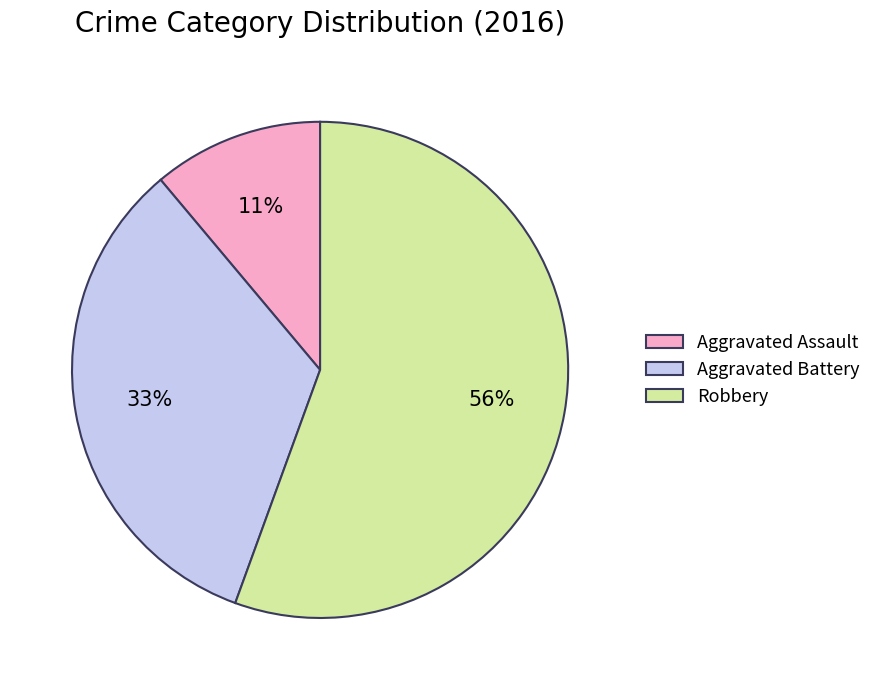

Rank the categories by value from lowest to highest.

Aggravated Assault, Aggravated Battery, Robbery